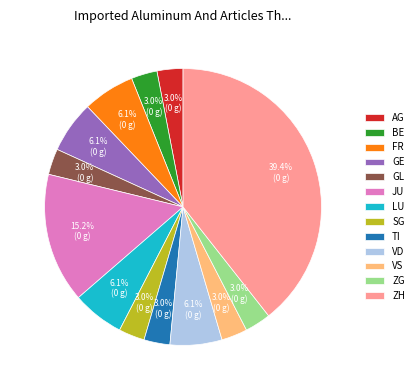

To the nearest percent, what percentage of the pie is JU?

15%